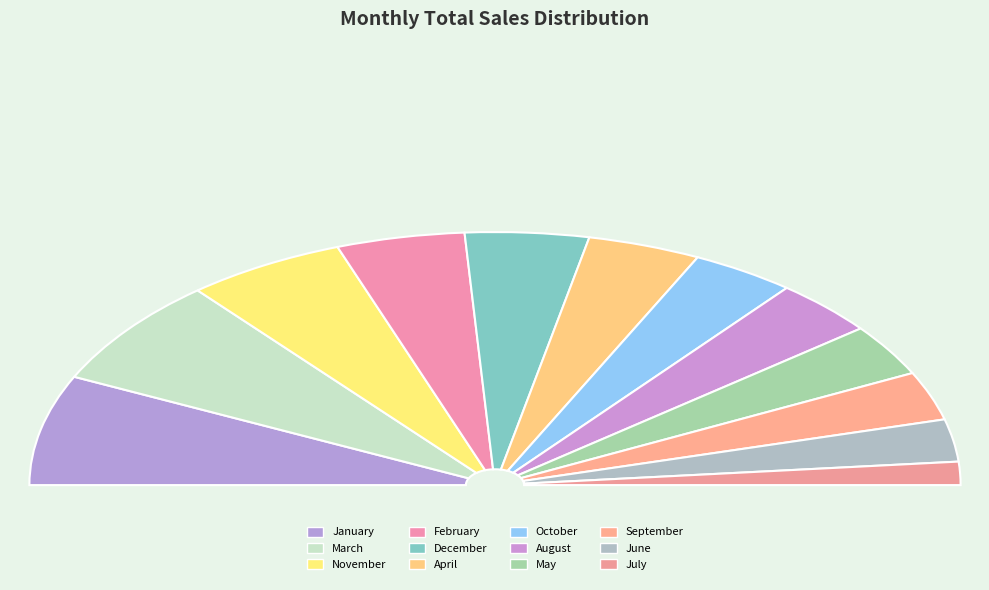

Rank the categories by value from highest to lowest.

January, March, November, February, December, April, October, August, May, September, June, July